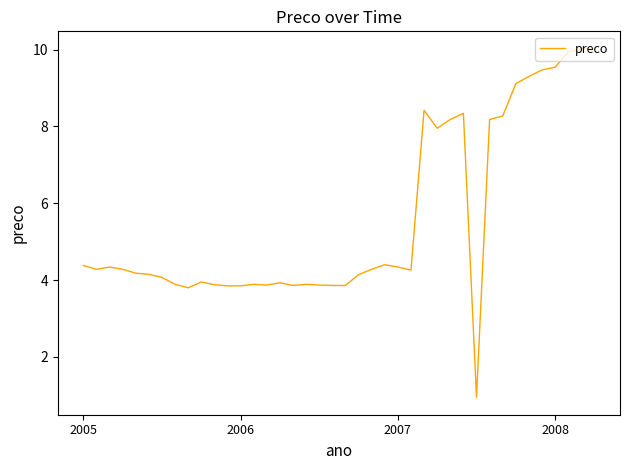

What is the average value?

5.6